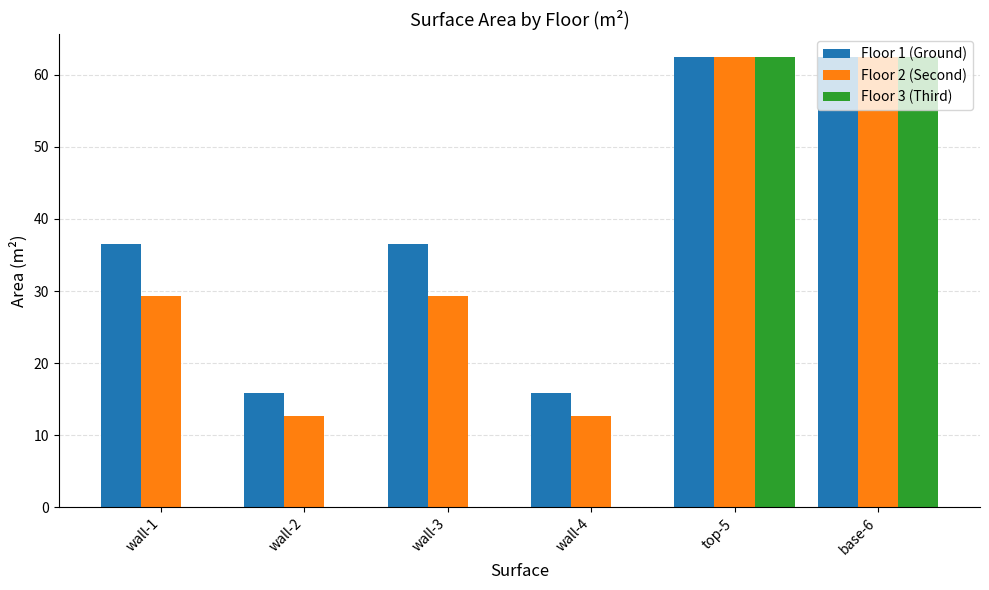

Is the value of Floor 3 (Third) at wall-2 greater than the value of Floor 2 (Second) at wall-1?

No